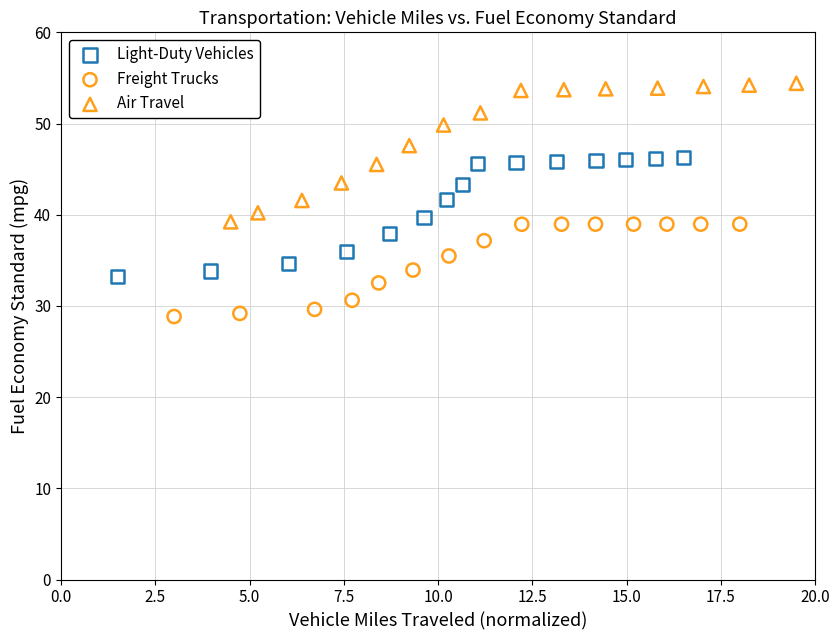

Which series has the largest Y range (max minus min)?

Air Travel